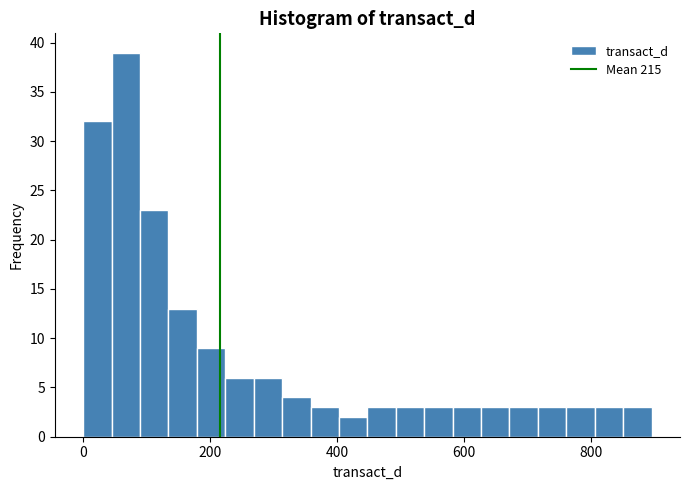

Read against the x-axis, roughly where is the centre of the tallest bar?

60